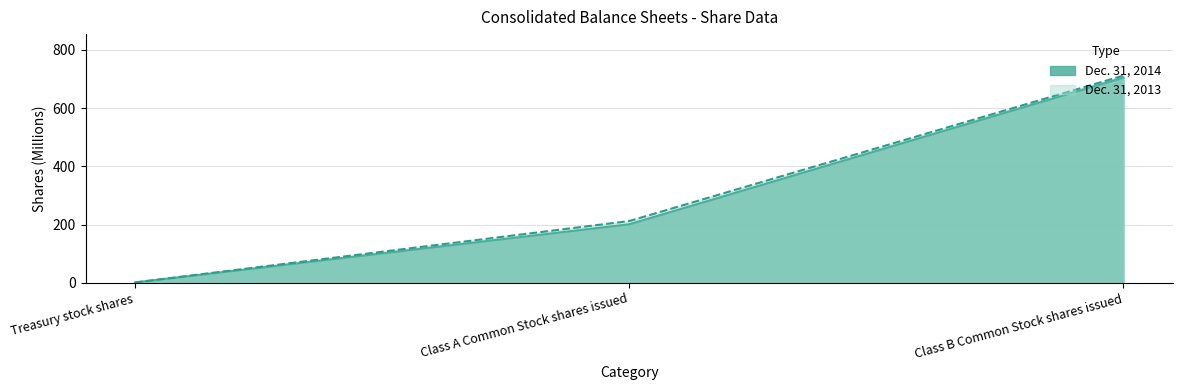

The value of Dec. 31, 2014 at Class B Common Stock shares issued is 705. True or false?

True